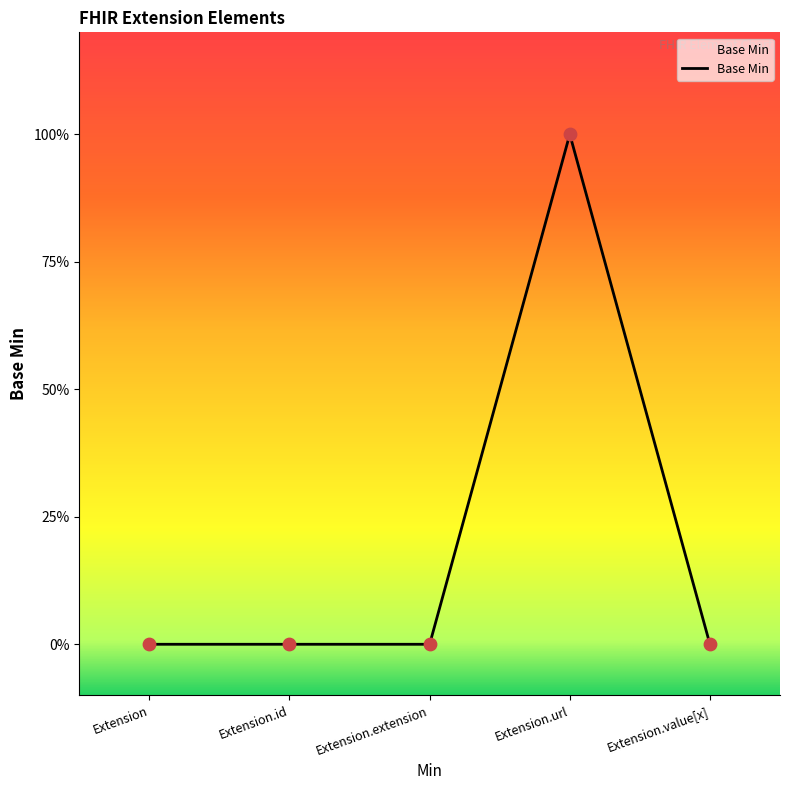

Between Extension.url and Extension.extension, which is larger?

Extension.url